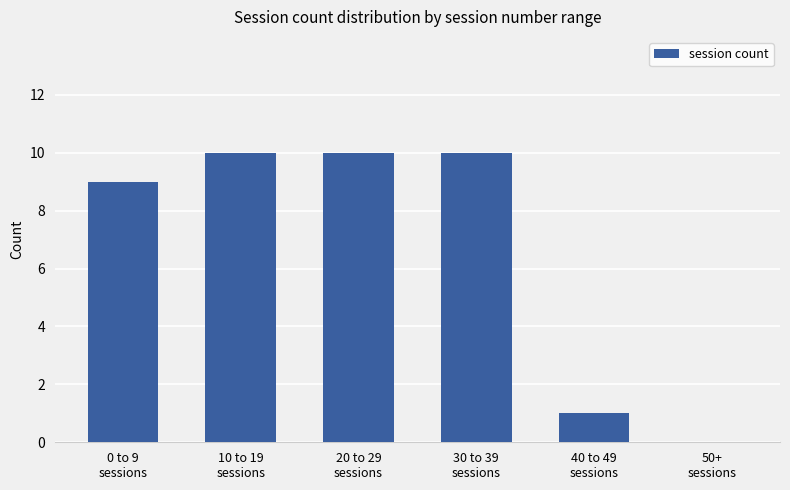

How many positive values are there?

5